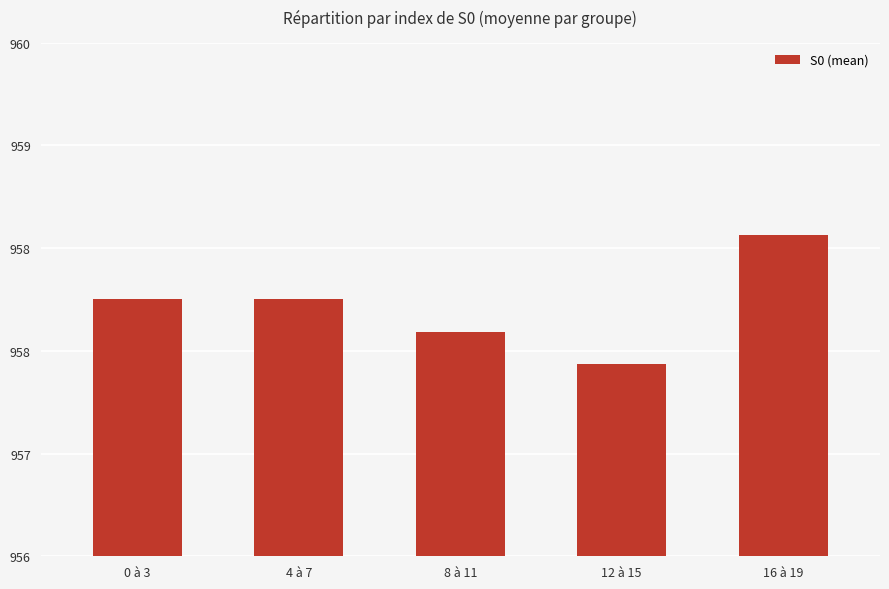

What is the sum of all values?

4789.8